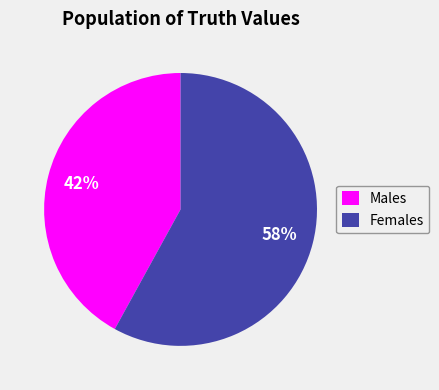

Is it true that Females is 58% of the pie?

True